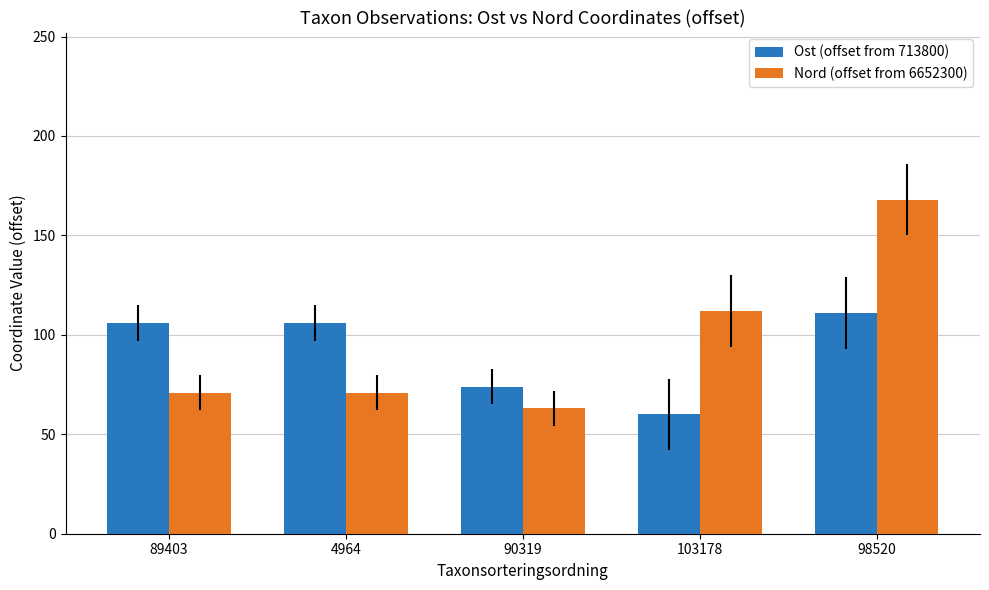

Reading left to right, transcribe all the data shown in this chart.

Ost (offset from 713800): 106	106	74	60	111
Nord (offset from 6652300): 71	71	63	112	168